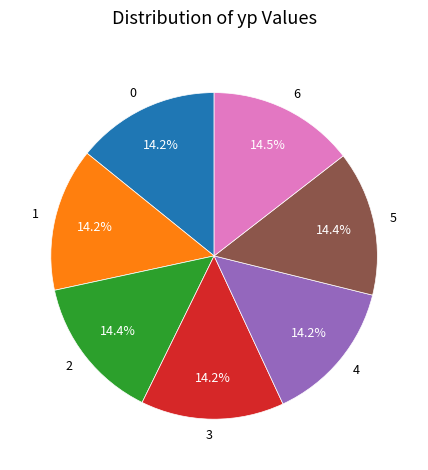

What percentage is NOT represented by 0?

85.8%